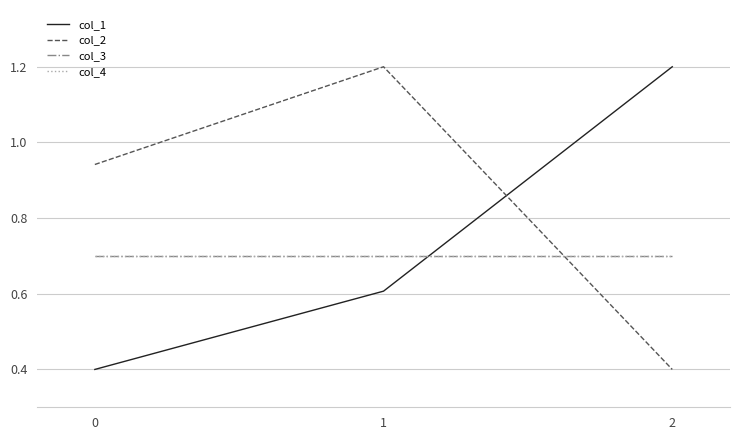

Does the chart display data point markers on the line(s)?

No